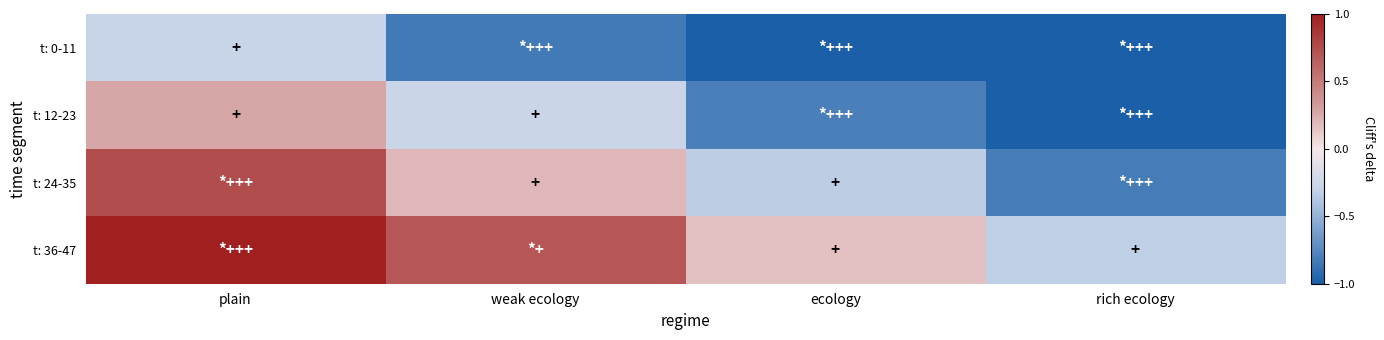

Which has a higher value, ecology or weak ecology?

weak ecology